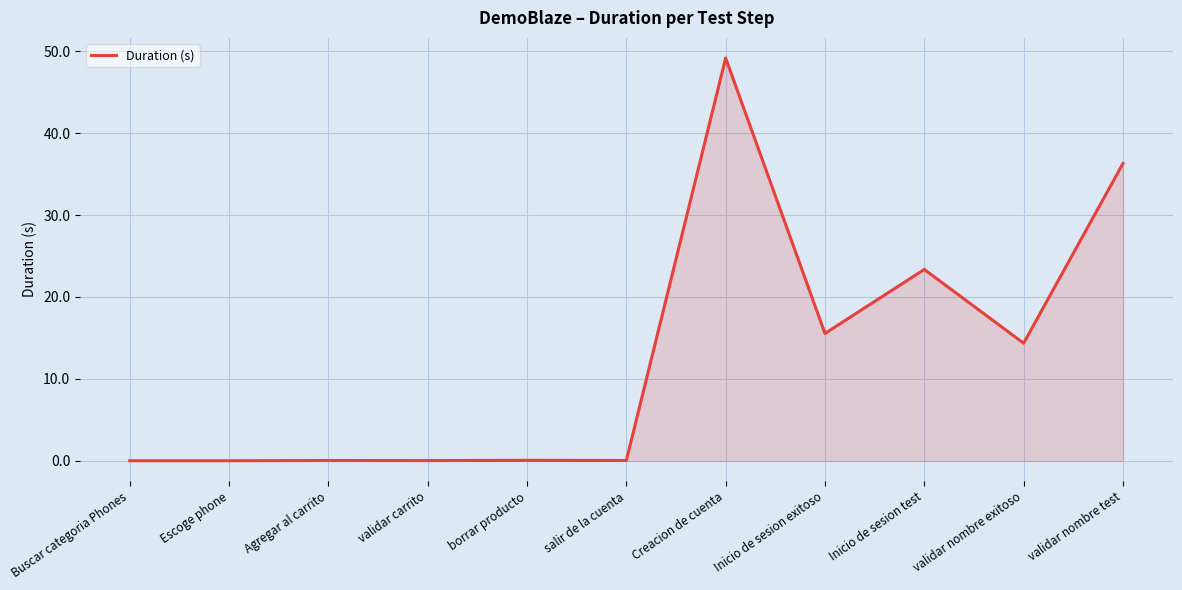

Where is the data nearest to the value 24?

Inicio de sesion test